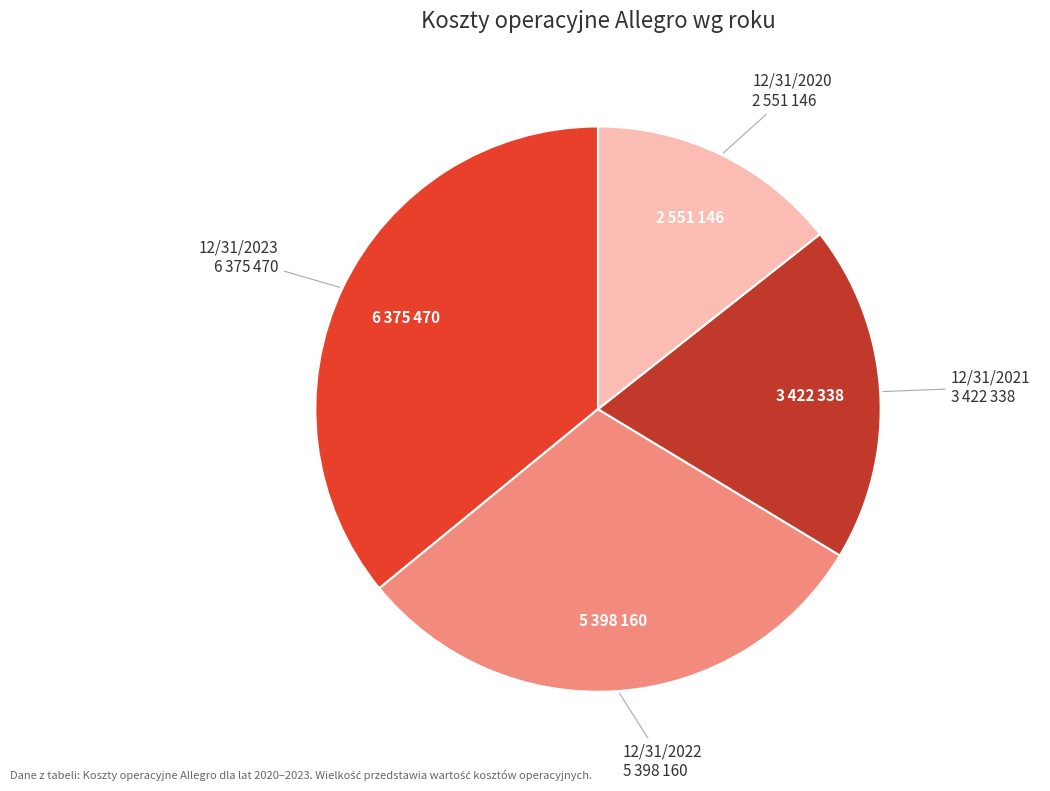

Is there a majority slice in this chart?

No